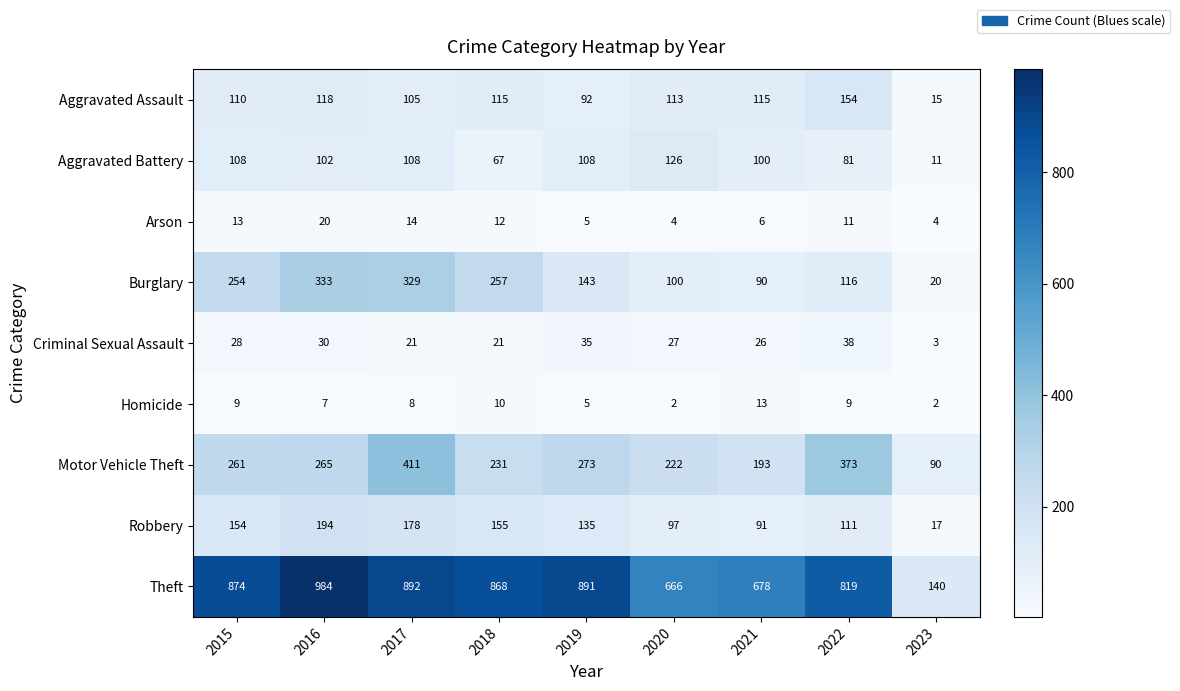

Where is Motor Vehicle Theft nearest to the value 250?

2015